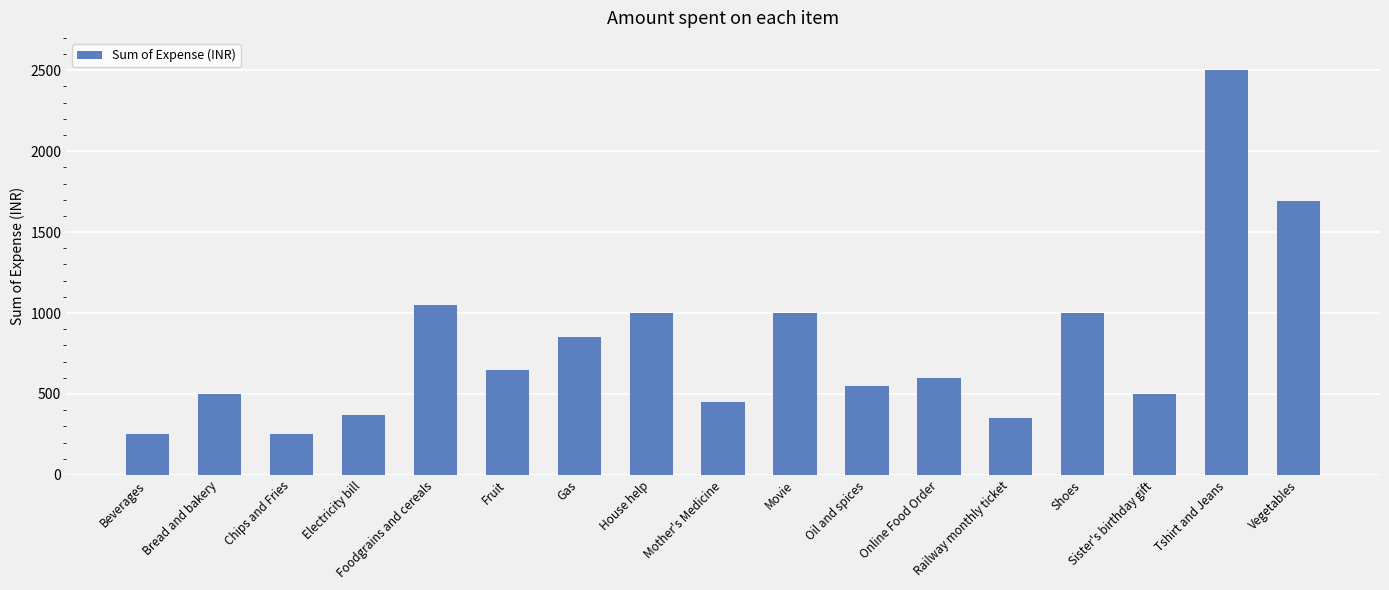

What is the difference between the values at House help and Sister's birthday gift?

500